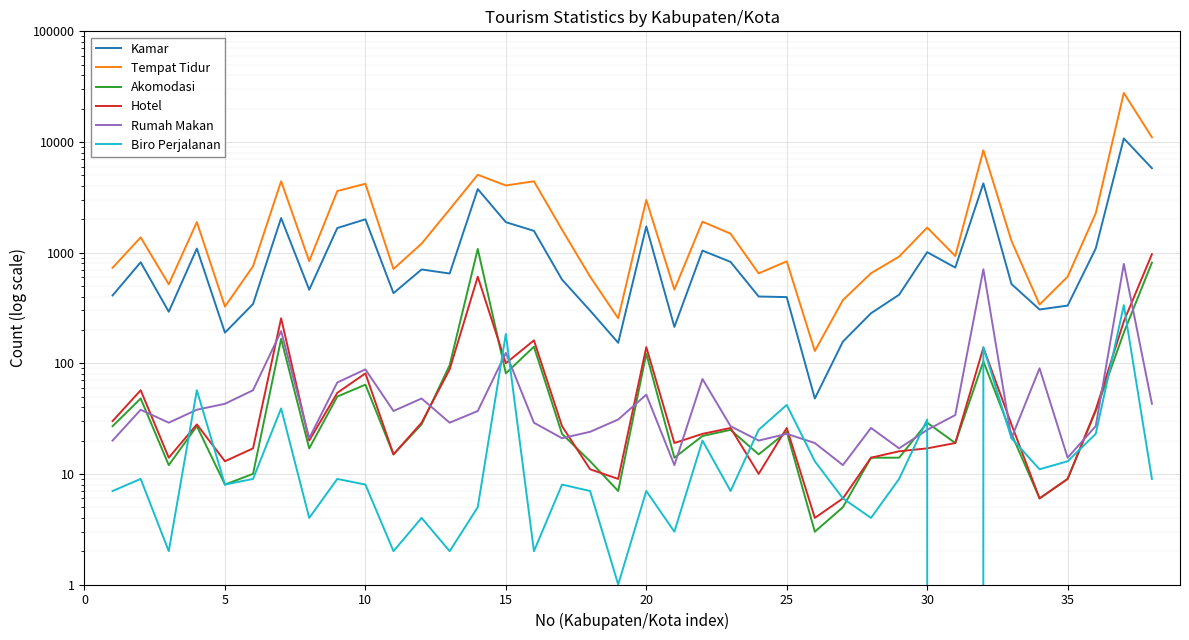

What is the difference between the maximum and minimum values in the Kamar series?

10725